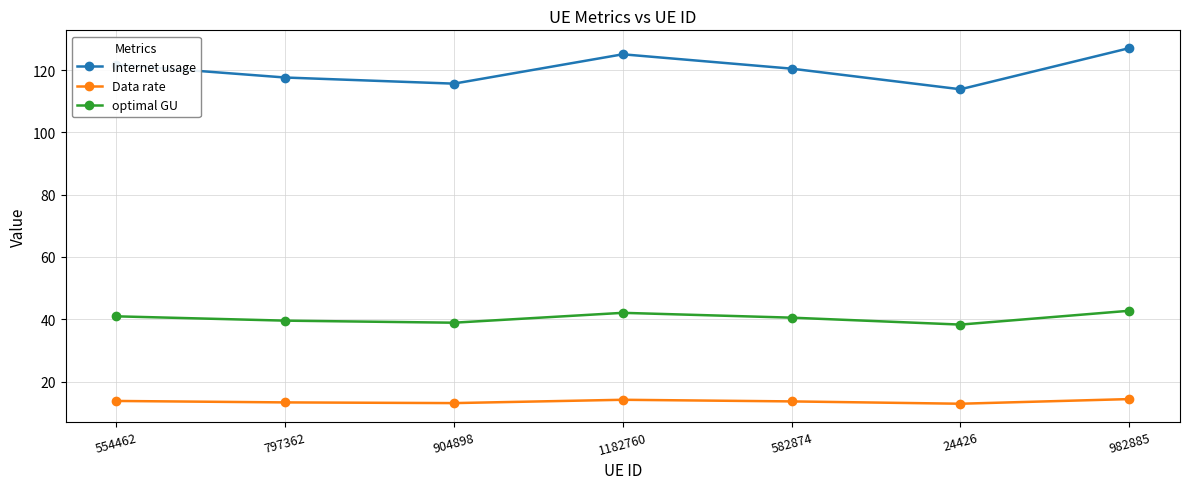

What is the label of the 6th point from the right?

797362